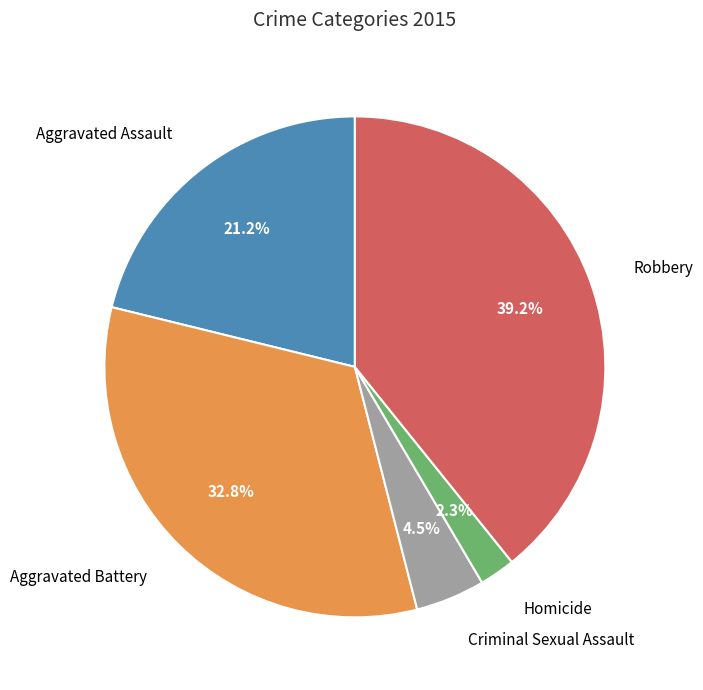

Is there any slice that represents more than half of the pie?

No